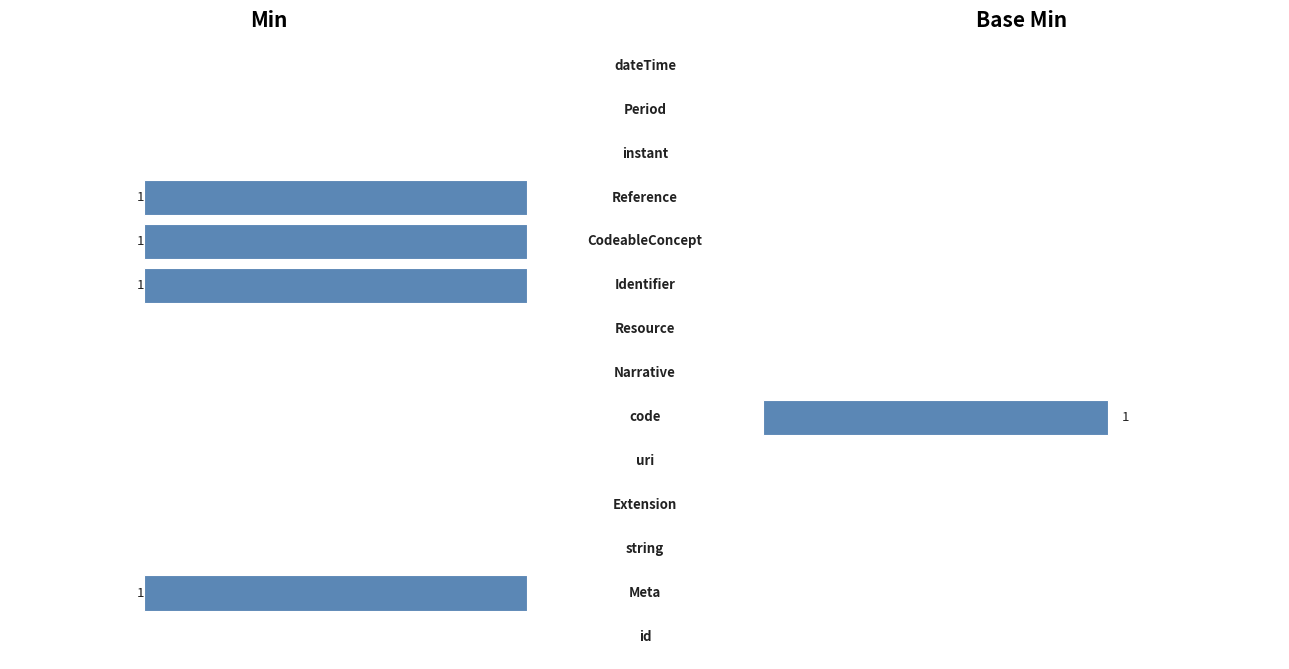

Rank the series at 7 from lowest to highest value.

Min, Base Min